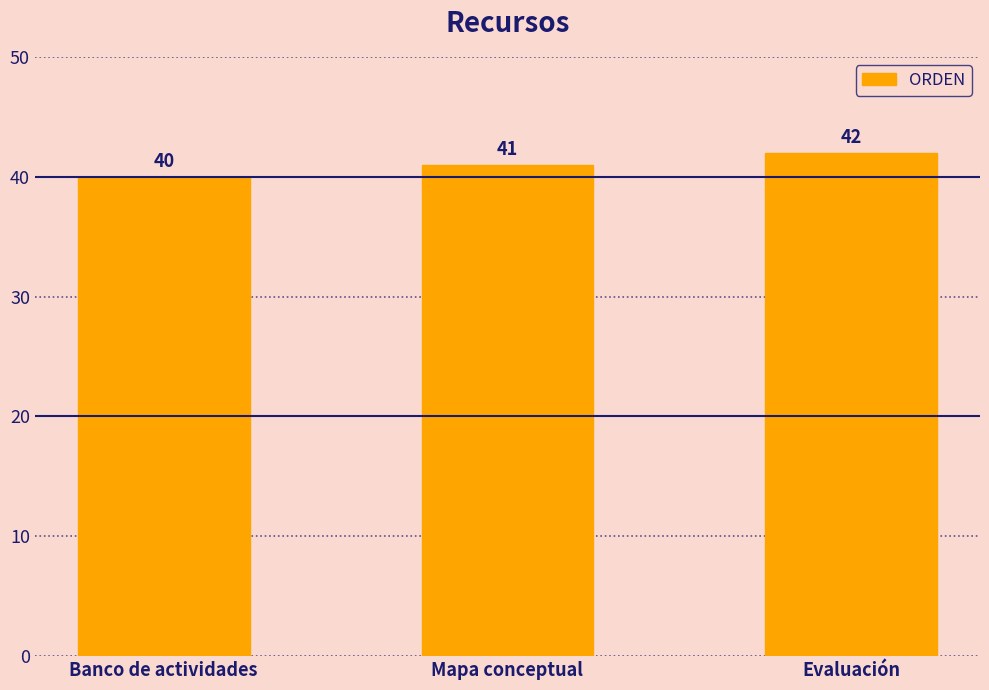

What is the value of the 2nd bar from the left?

41